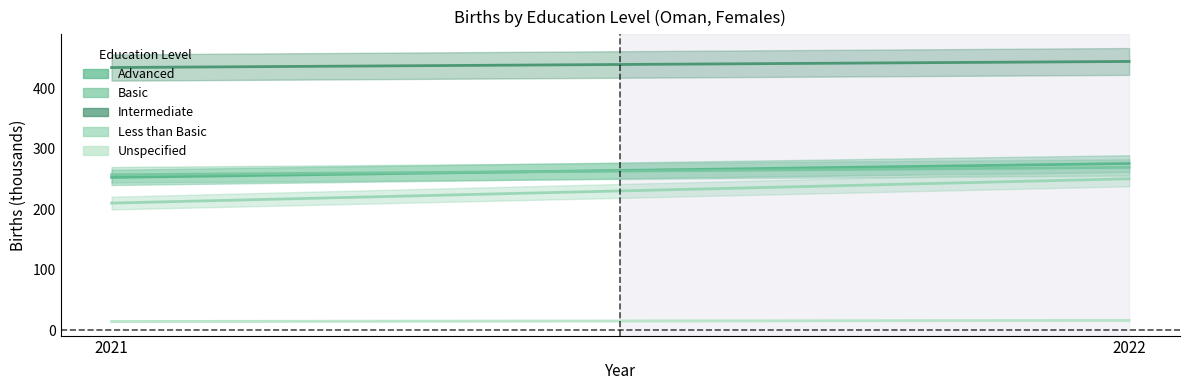

Between 2021 and 2022, which series saw the biggest shift?

ltb_total